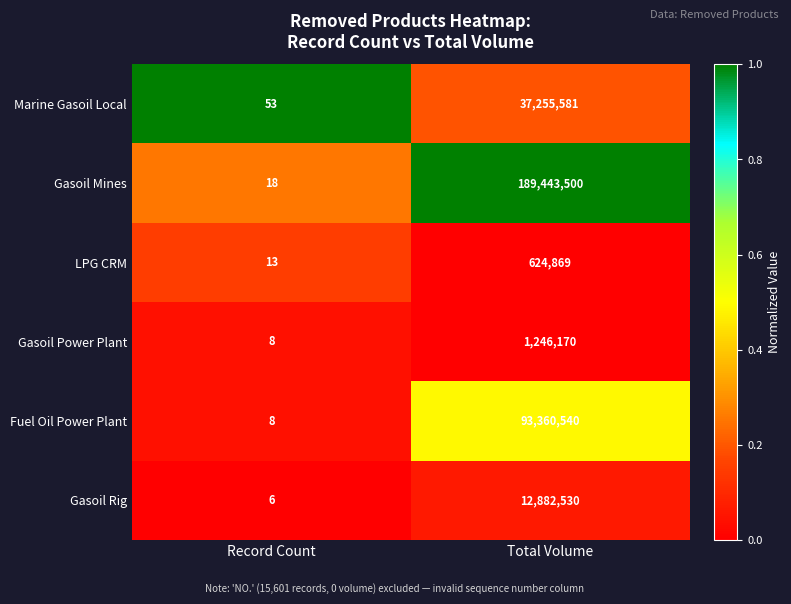

What is the total value across all series at Record Count?

106